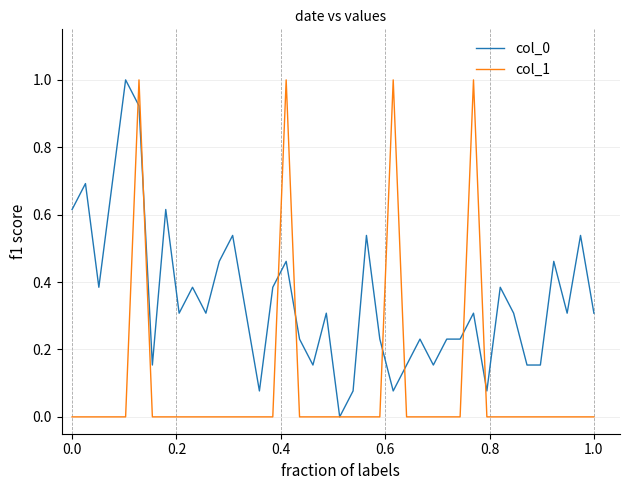

Which series has the largest total across all categories?

col_0